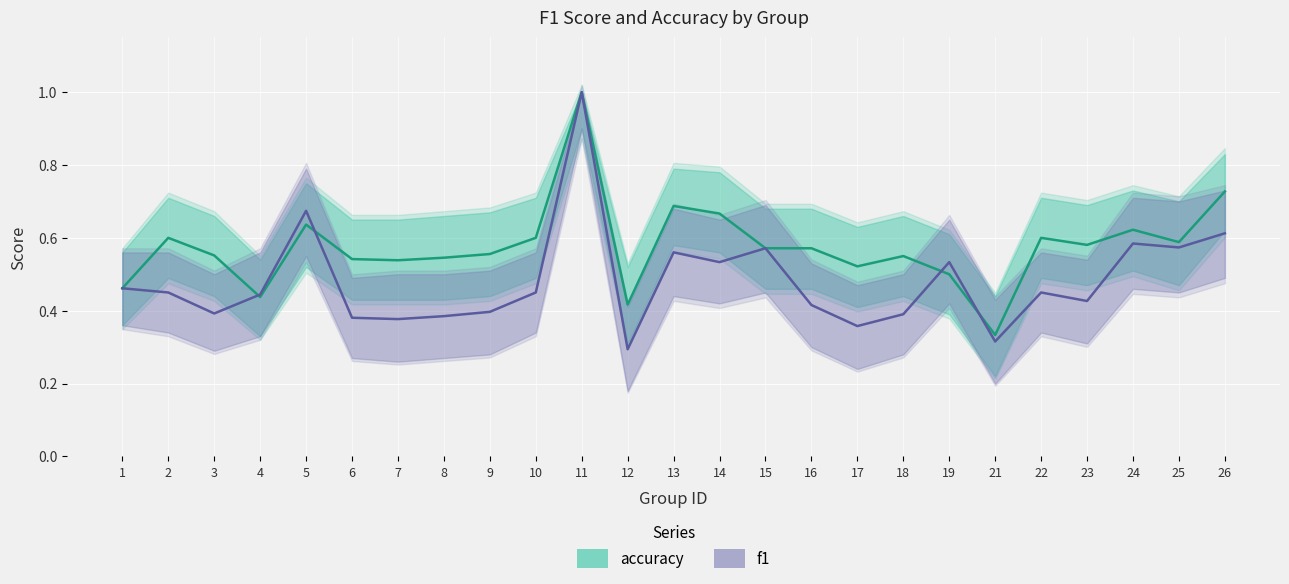

Reading left to right, what are all the values shown in this chart?

accuracy: 1=0.5	2=0.6	3=0.6	4=0.4	5=0.6	6=0.5	7=0.5	8=0.5	9=0.6	10=0.6	11=1.0	12=0.4	13=0.7	14=0.7	15=0.6	16=0.6	17=0.5	18=0.6	19=0.5	21=0.3	22=0.6	23=0.6	24=0.6	25=0.6	26=0.7
f1: 1=0.5	2=0.5	3=0.4	4=0.4	5=0.7	6=0.4	7=0.4	8=0.4	9=0.4	10=0.5	11=1.0	12=0.3	13=0.6	14=0.5	15=0.6	16=0.4	17=0.4	18=0.4	19=0.5	21=0.3	22=0.5	23=0.4	24=0.6	25=0.6	26=0.6